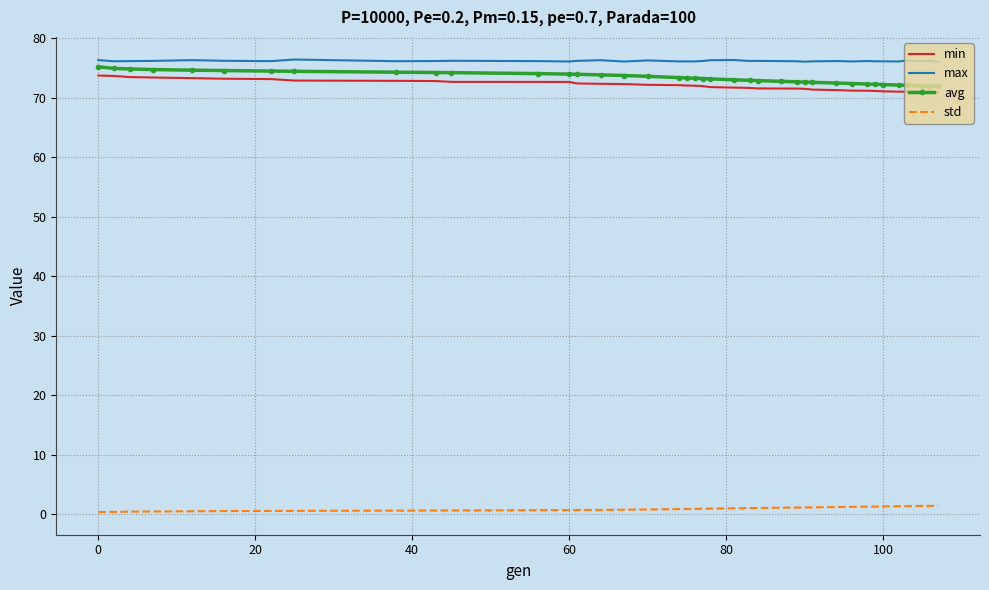

True or false: std and min intersect in this chart.

False